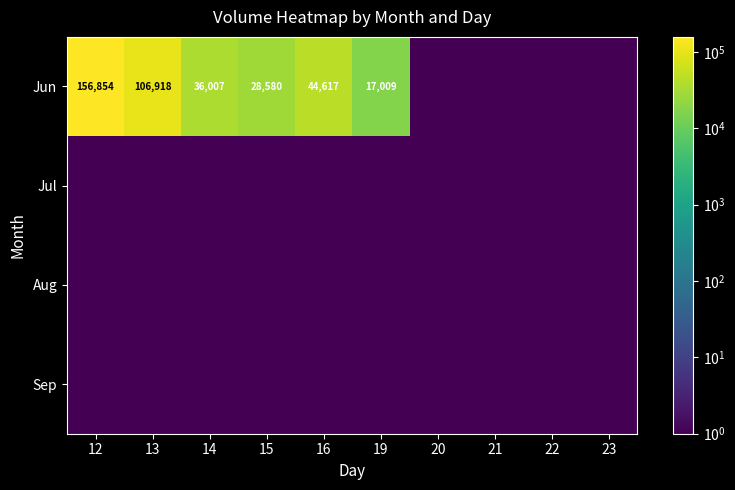

The Jun series shows 107885 at 12. True or false?

False